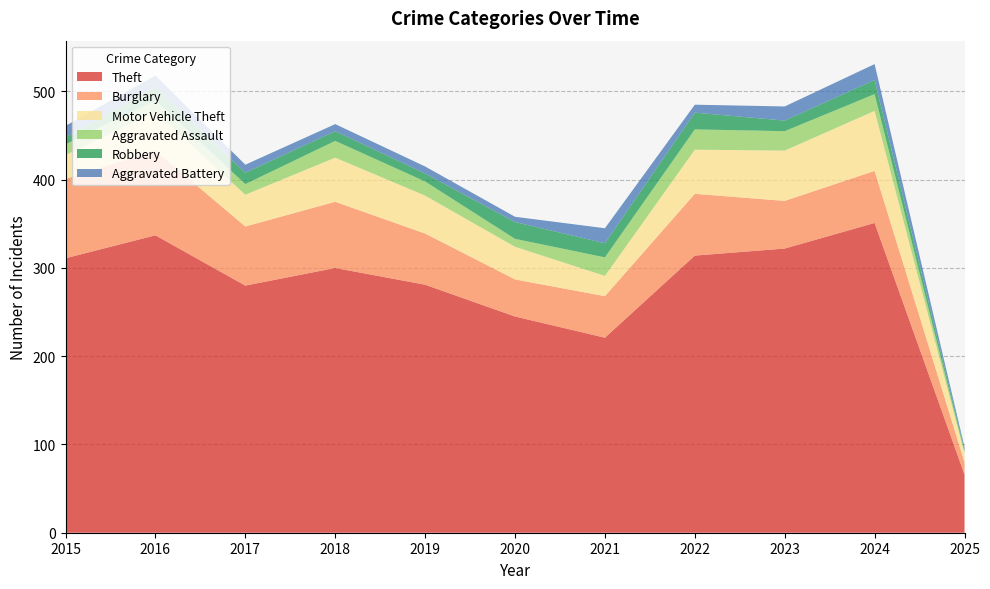

Reading right to left, extract all data points from this chart.

Theft: 2025=66	2024=351	2023=322	2022=314	2021=221	2020=245	2019=281	2018=300	2017=280	2016=337	2015=311
Burglary: 2025=14	2024=59	2023=54	2022=70	2021=47	2020=42	2019=58	2018=75	2017=67	2016=96	2015=90
Motor Vehicle Theft: 2025=10	2024=68	2023=57	2022=50	2021=23	2020=37	2019=43	2018=50	2017=36	2016=44	2015=27
Aggravated Assault: 2025=2	2024=19	2023=22	2022=23	2021=21	2020=9	2019=16	2018=19	2017=12	2016=13	2015=12
Robbery: 2025=2	2024=16	2023=12	2022=19	2021=16	2020=19	2019=9	2018=11	2017=13	2016=15	2015=8
Aggravated Battery: 2025=3	2024=18	2023=16	2022=9	2021=17	2020=6	2019=8	2018=8	2017=9	2016=13	2015=13